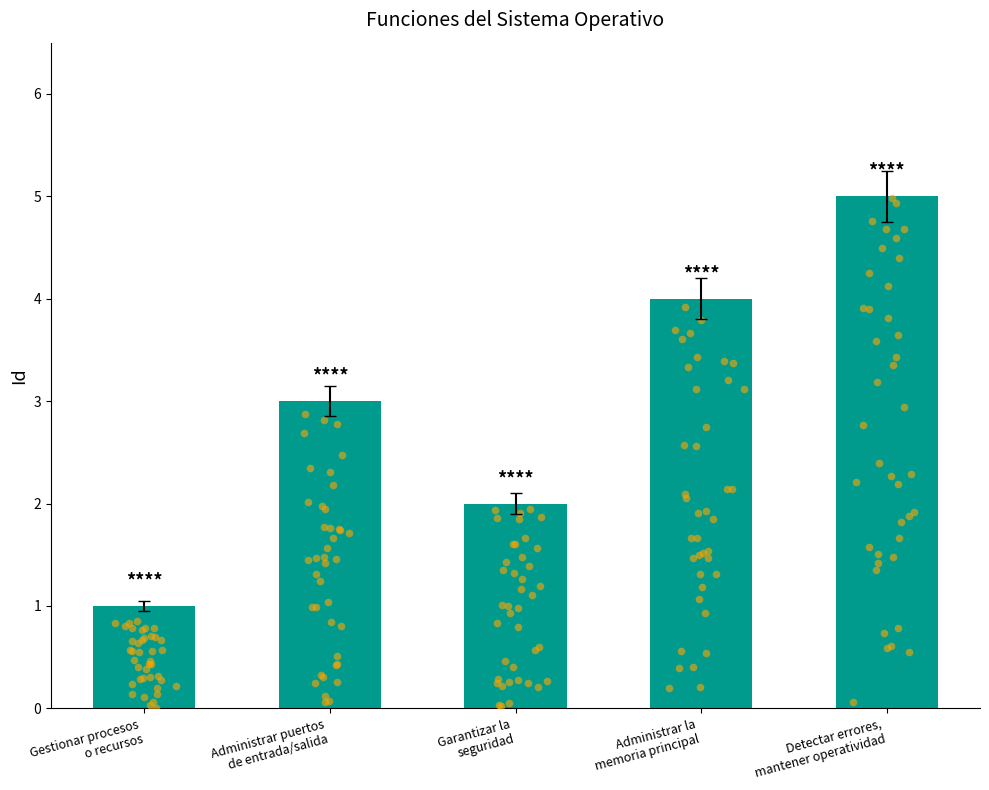

What is the change in value from Gestionar procesos
o recursos to Administrar la
memoria principal?

+3